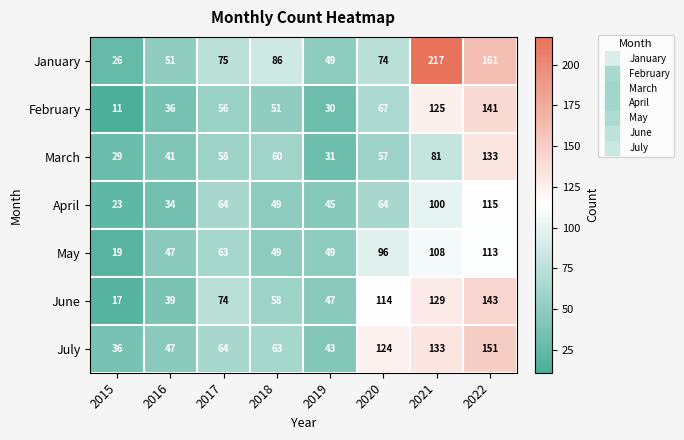

What is the difference between the second highest and second lowest values in the July series?

90